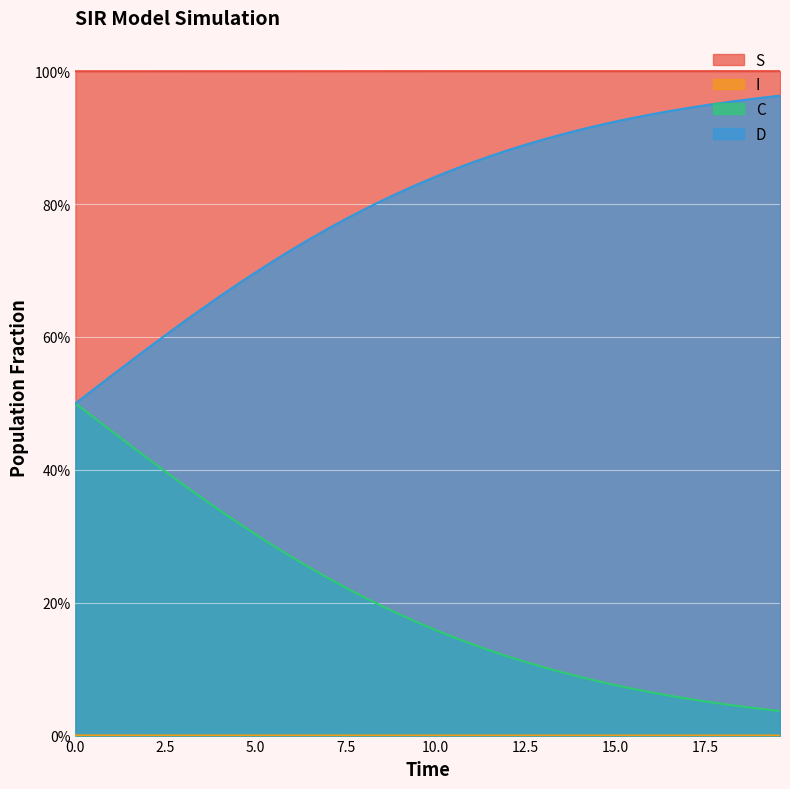

Count the number of categories in the chart.

40